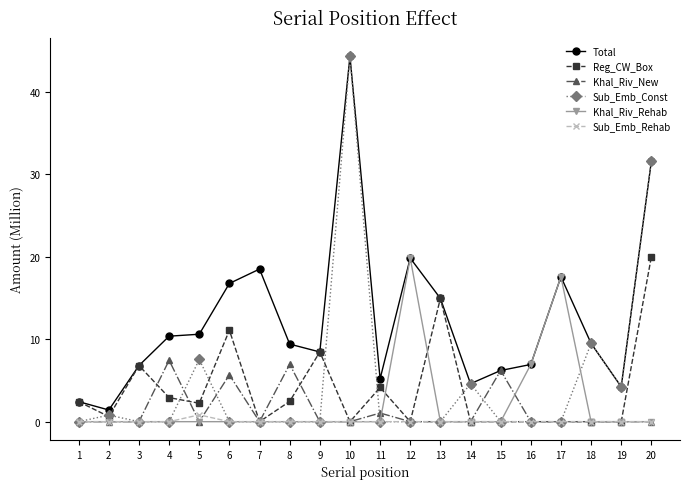

Between 11 and 18, which series saw the biggest shift?

Sub_Emb_Const